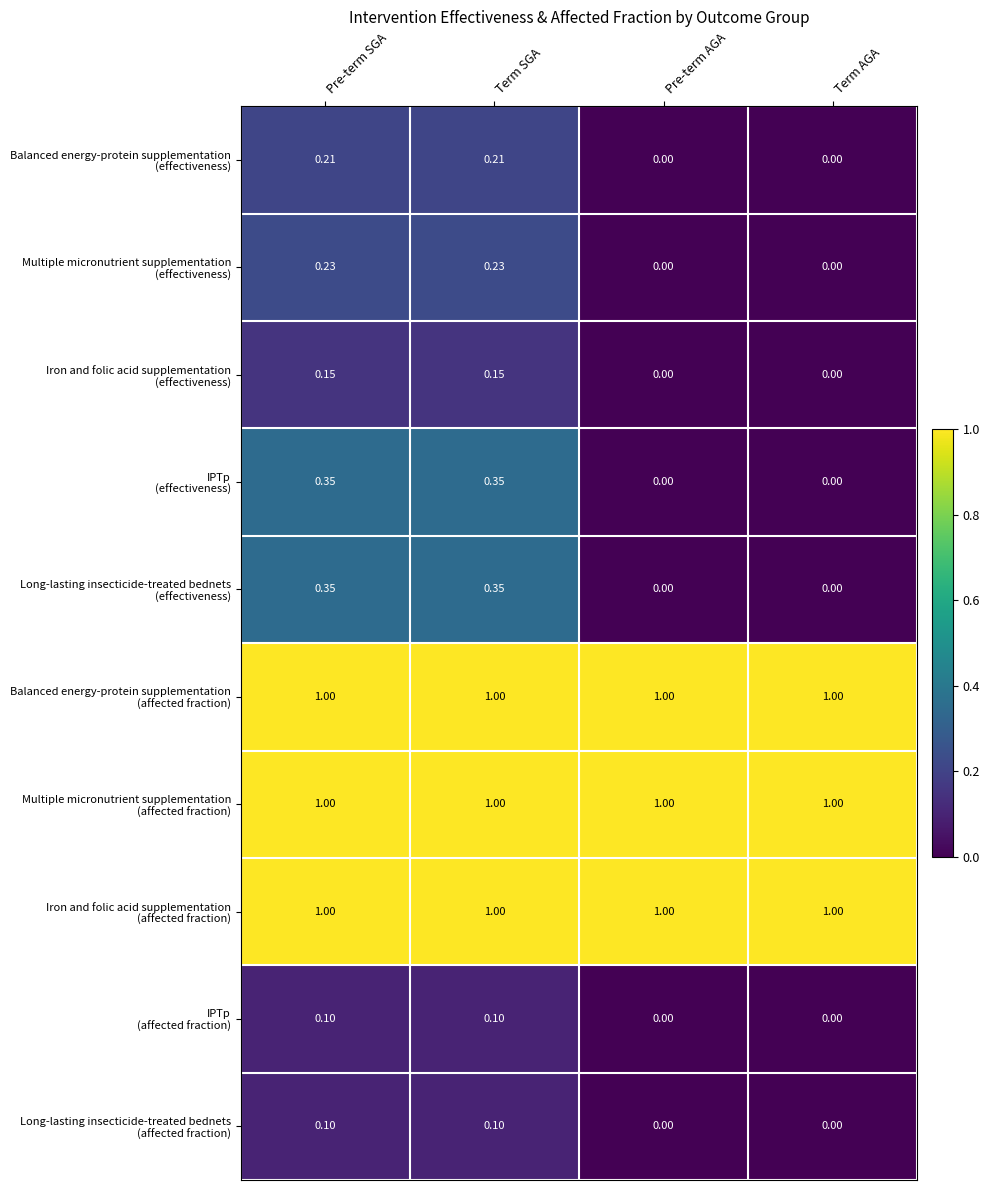

At how many categories does at least one series exceed 0?

4